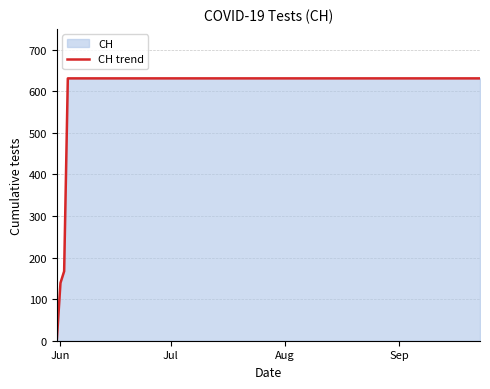

How many lines are shown in the chart?

1